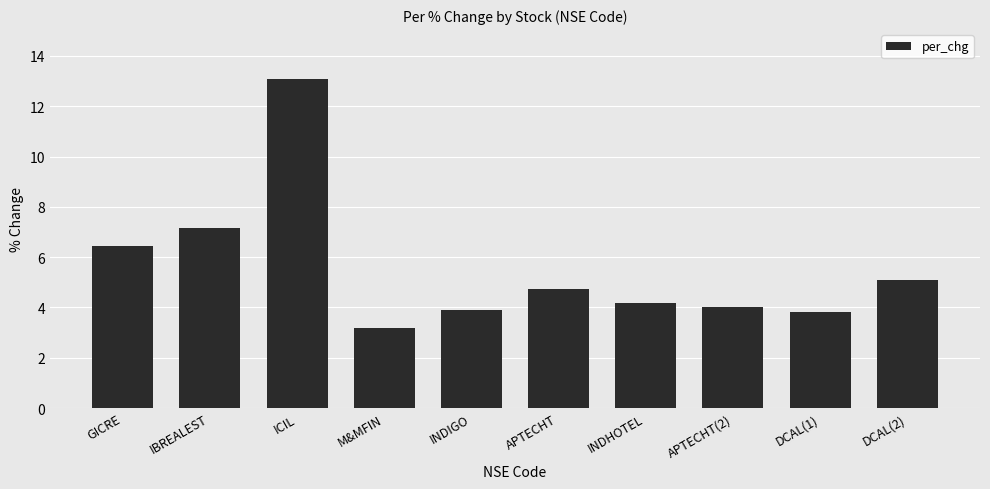

What is the maximum value shown in the chart?

13.1